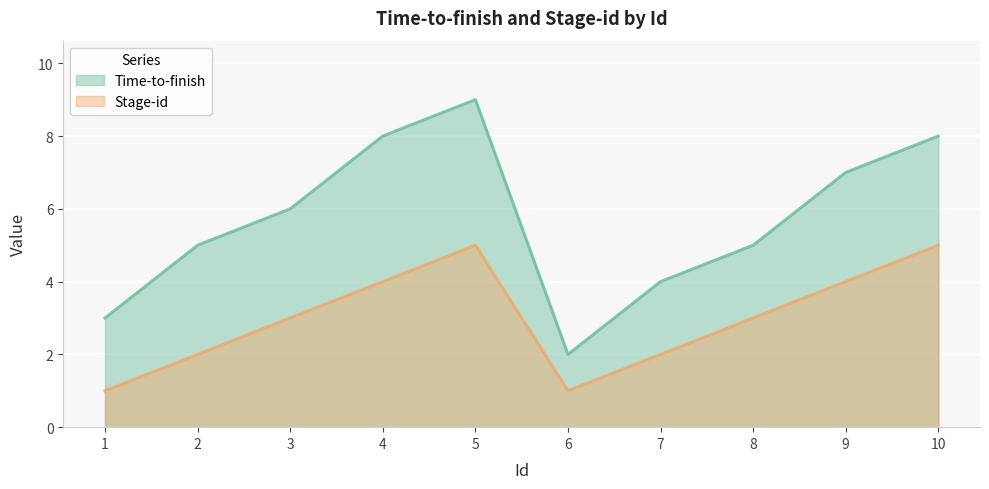

Count the Stage-id values in the range 2 to 4.

6